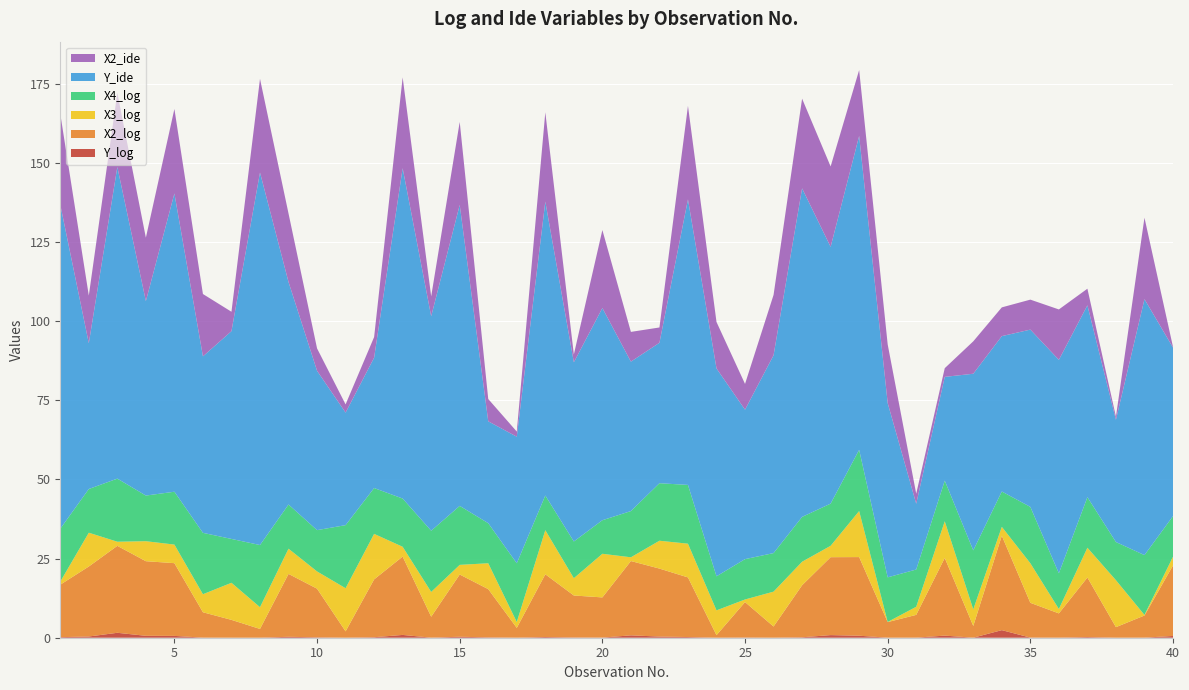

Reading right to left, transcribe all the data shown in this chart.

Y_log: 40=0.6	39=0.0	38=0.0	37=0.2	36=0.0	35=0.0	34=2.4	33=0.0	32=0.7	31=0.0	30=0.0	29=0.6	28=0.8	27=0.1	26=0.0	25=0.1	24=0.0	23=0.2	22=0.4	21=0.7	20=0.0	19=0.1	18=0.2	17=0.0	16=0.1	15=0.3	14=0.0	13=0.9	12=0.2	11=0.0	10=0.1	9=0.3	8=0.0	7=0.0	6=0.0	5=0.6	4=0.6	3=1.6	2=0.4	1=0.2
X2_log: 40=22.3	39=7.0	38=3.3	37=18.8	36=7.7	35=11.0	34=29.8	33=3.7	32=24.5	31=7.2	30=4.9	29=24.8	28=24.6	27=16.4	26=3.5	25=11.2	24=0.8	23=18.8	22=21.5	21=23.5	20=12.7	19=13.3	18=19.8	17=3.1	16=15.2	15=19.7	14=6.6	13=24.7	12=18.3	11=2.0	10=15.4	9=19.9	8=2.8	7=5.6	6=8.0	5=23.0	4=23.6	3=27.5	2=22.1	1=16.6
X3_log: 40=2.8	39=0.2	38=14.8	37=9.4	36=1.4	35=12.5	34=2.8	33=5.3	32=11.6	31=2.6	30=0.1	29=14.5	28=3.6	27=7.4	26=11.0	25=0.8	24=7.8	23=10.7	22=8.8	21=1.2	20=13.8	19=5.5	18=13.9	17=1.9	16=8.2	15=3.0	14=7.8	13=3.1	12=14.4	11=13.6	10=5.5	9=8.0	8=6.9	7=11.7	6=5.7	5=5.9	4=6.3	3=1.3	2=10.7	1=1.0
X4_log: 40=12.8	39=18.9	38=12.1	37=16.0	36=11.3	35=17.8	34=11.2	33=18.6	32=12.8	31=11.8	30=14.1	29=19.3	28=13.3	27=14.2	26=12.2	25=12.7	24=10.8	23=18.6	22=18.2	21=14.6	20=10.6	19=11.6	18=10.9	17=18.5	16=12.6	15=18.6	14=19.3	13=15.2	12=14.5	11=19.9	10=13.0	9=14.0	8=19.6	7=13.8	6=19.4	5=16.7	4=14.4	3=19.9	2=13.8	1=16.7
Y_ide: 40=53.2	39=80.8	38=38.6	37=60.6	36=67.4	35=56.0	34=49.1	33=55.8	32=32.8	31=20.8	30=55.0	29=99.1	28=81.1	27=103.8	26=62.5	25=47.2	24=65.6	23=90.2	22=44.3	21=47.2	20=67.0	19=56.6	18=92.8	17=40.0	16=32.2	15=95.0	14=67.7	13=104.3	12=41.2	11=35.5	10=50.3	9=70.3	8=117.6	7=65.6	6=55.7	5=94.2	4=61.4	3=98.4	2=46.0	1=102.3
X2_ide: 40=0.2	39=25.7	38=1.0	37=5.3	36=15.9	35=9.5	34=9.1	33=10.2	32=2.7	31=3.2	30=18.5	29=20.8	28=25.4	27=28.3	26=19.1	25=8.1	24=14.7	23=29.5	22=4.8	21=9.4	20=24.6	19=2.5	18=28.2	17=1.6	16=7.0	15=26.2	14=6.3	13=28.7	12=6.5	11=2.6	10=7.1	9=21.6	8=29.6	7=6.1	6=19.7	5=26.7	4=20.0	3=23.4	2=15.1	1=28.7